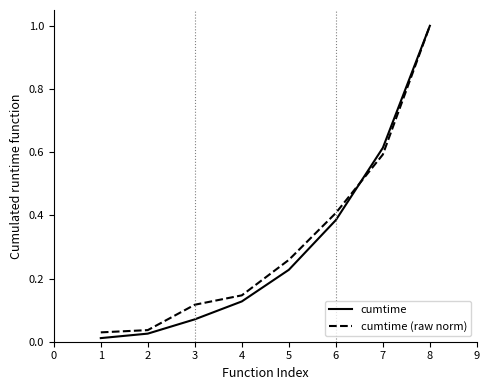

What is the difference between the maximum and minimum values in the cumtime series?

1.0